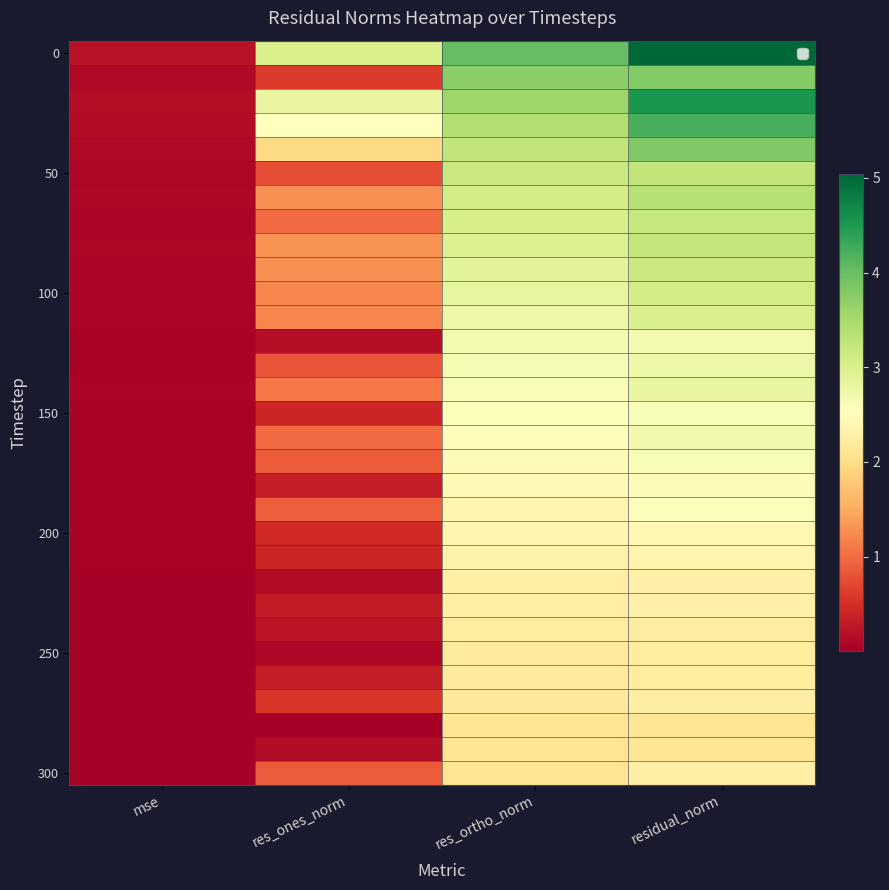

What is the spread (max minus min) of values at mse?

0.2